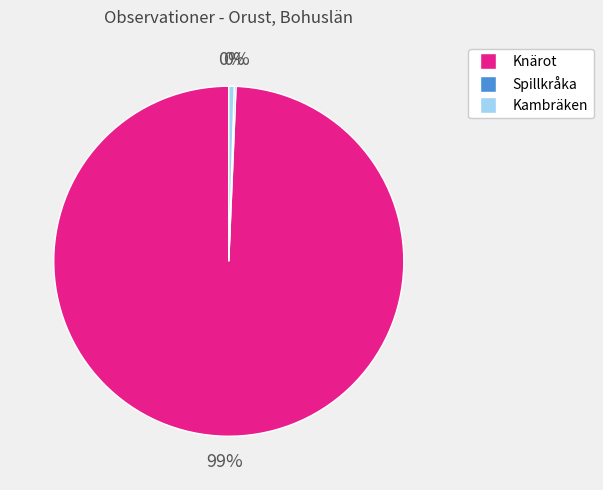

What is the majority slice?

Knärot